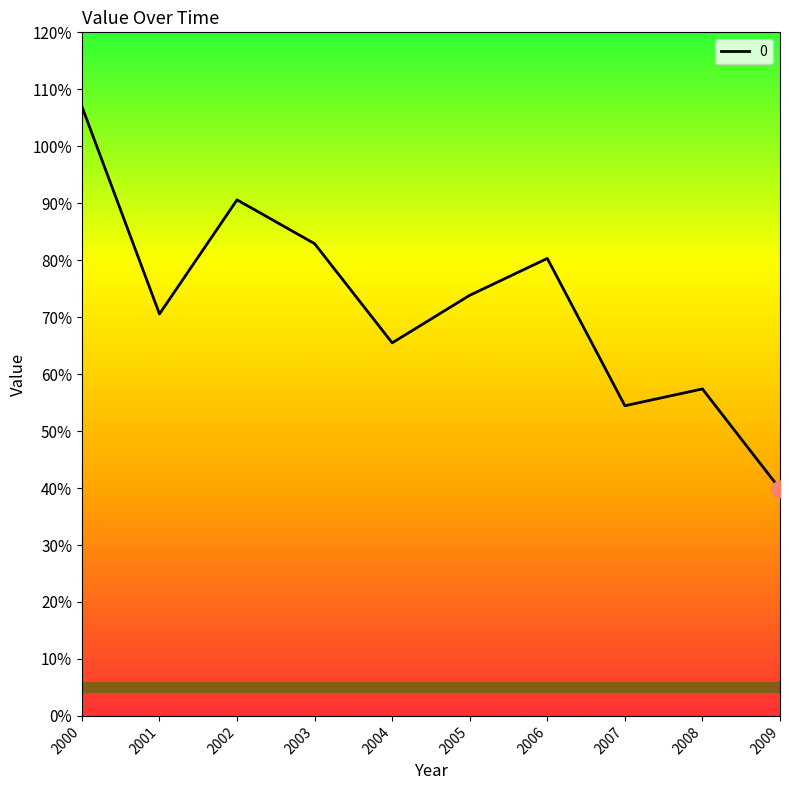

Is this an area chart (filled region under the line)?

No